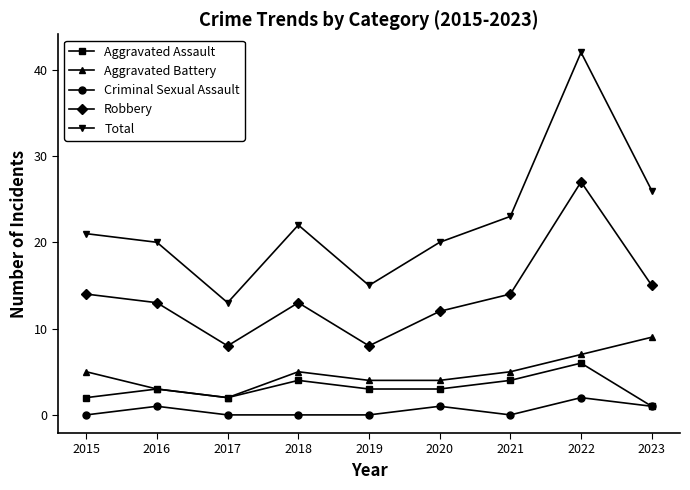

True or false: Aggravated Battery and Robbery cross at least once.

False